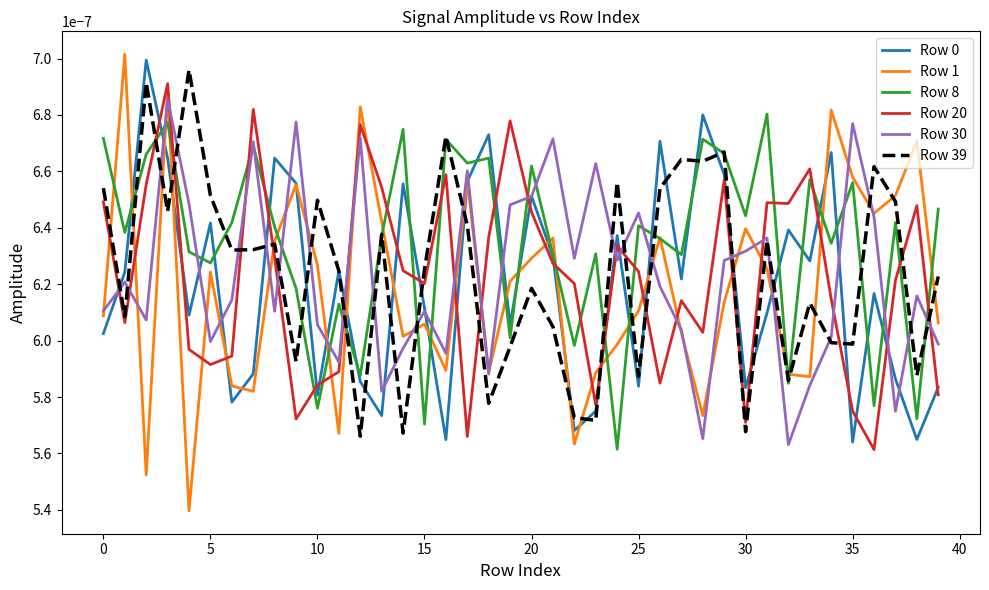

Which series has the widest spread of values?

Row 1